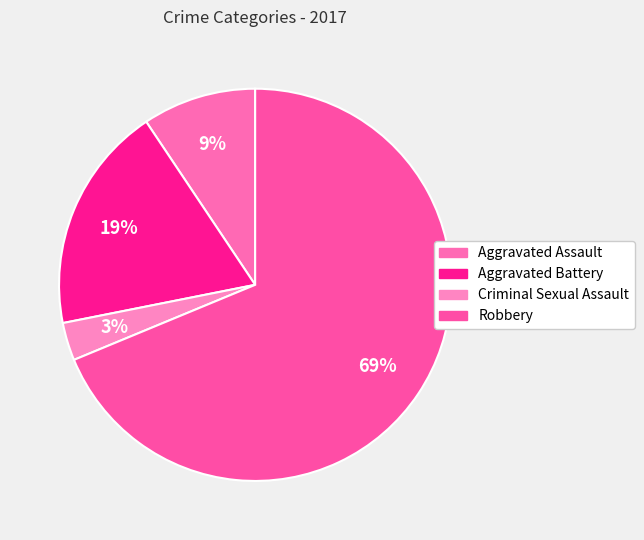

What is the majority slice?

Robbery